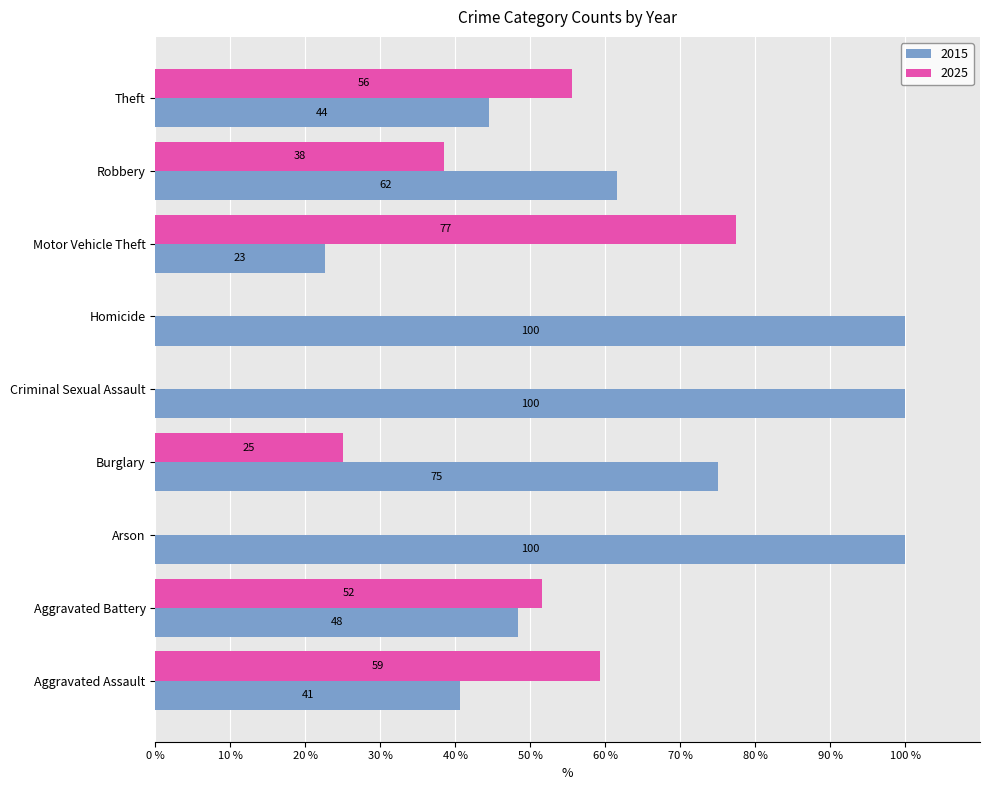

What are all the series names shown in the legend?

2015, 2025